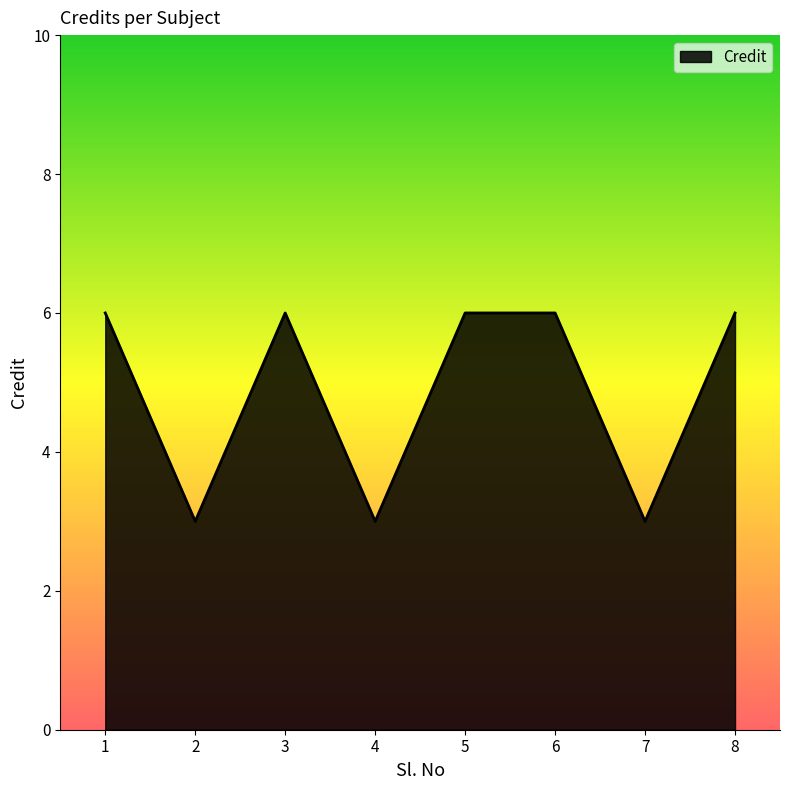

How many values are below 6?

3